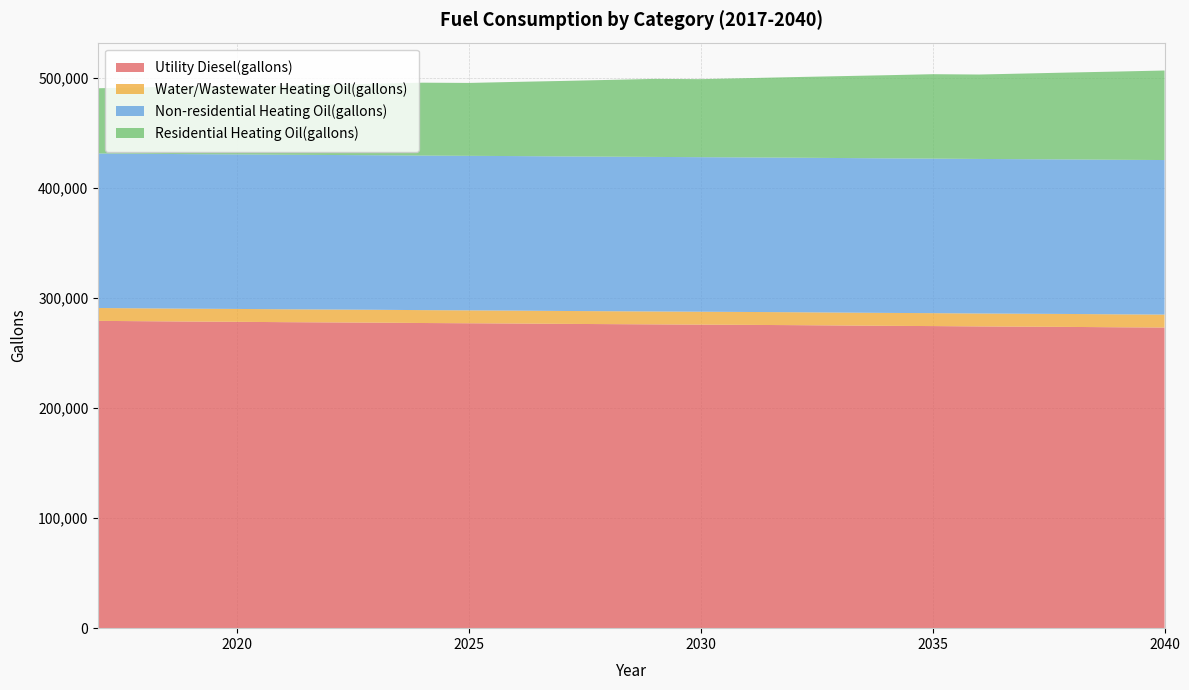

Reading left to right, extract all data points from this chart.

Utility Diesel(gallons): 2017=279138.3	2018=278828.1	2019=278518.0	2020=278285.3	2021=277975.2	2022=277742.6	2023=277510.0	2024=277199.8	2025=276967.2	2026=276734.6	2027=276424.4	2028=276191.8	2029=275959.2	2030=275726.6	2031=275494.0	2032=275261.4	2033=274951.2	2034=274641.0	2035=274408.4	2036=274098.3	2037=273865.7	2038=273633.0	2039=273322.9	2040=273090.3
Water/Wastewater Heating Oil(gallons): 2017=11685.0	2018=11688.9	2019=11692.6	2020=11696.3	2021=11699.9	2022=11703.4	2023=11706.7	2024=11710.0	2025=11713.3	2026=11716.6	2027=11720.1	2028=11723.5	2029=11726.6	2030=11729.7	2031=11732.9	2032=11736.2	2033=11739.9	2034=11743.6	2035=11747.1	2036=11750.6	2037=11754.0	2038=11757.3	2039=11760.9	2040=11764.5
Non-residential Heating Oil(gallons): 2017=140381.0	2018=140381.0	2019=140381.0	2020=140381.0	2021=140381.0	2022=140381.0	2023=140381.0	2024=140381.0	2025=140381.0	2026=140381.0	2027=140381.0	2028=140381.0	2029=140381.0	2030=140381.0	2031=140381.0	2032=140381.0	2033=140381.0	2034=140381.0	2035=140381.0	2036=140381.0	2037=140381.0	2038=140381.0	2039=140381.0	2040=140381.0
Residential Heating Oil(gallons): 2017=59245.5	2018=60408.0	2019=61570.4	2020=61570.4	2021=62732.9	2022=63895.3	2023=65057.8	2024=66220.3	2025=66220.3	2026=67382.7	2027=68545.2	2028=69707.7	2029=70870.1	2030=70870.1	2031=72032.6	2032=73195.0	2033=74357.5	2034=75520.0	2035=76682.4	2036=76682.4	2037=77844.9	2038=79007.4	2039=80169.8	2040=81332.3